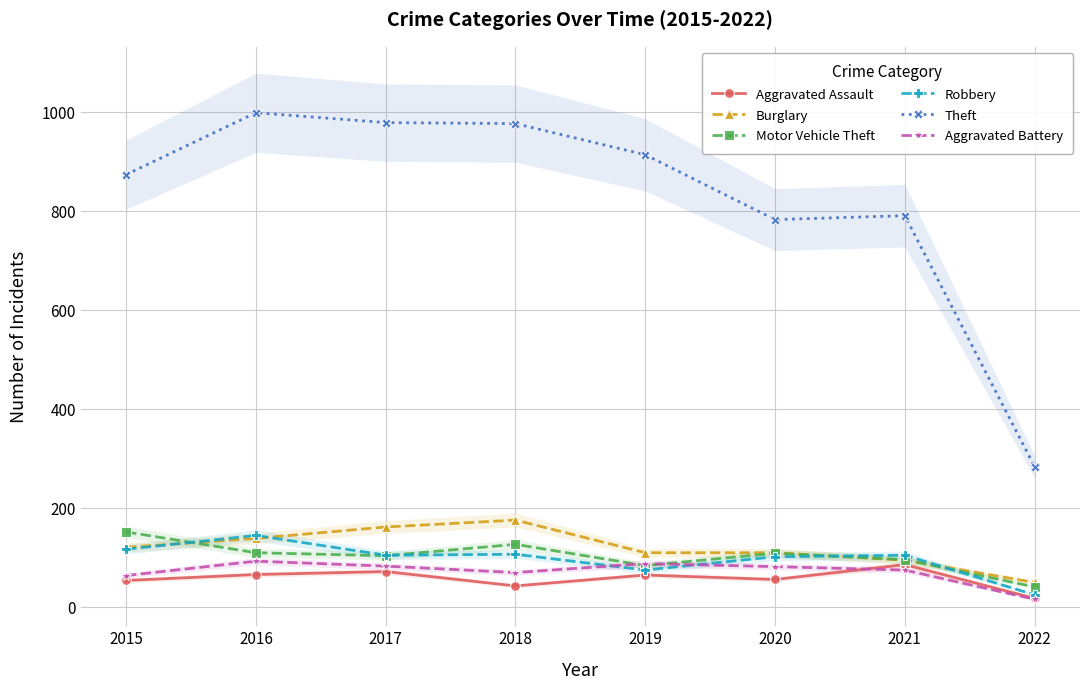

How many times do Motor Vehicle Theft and Burglary cross each other?

3